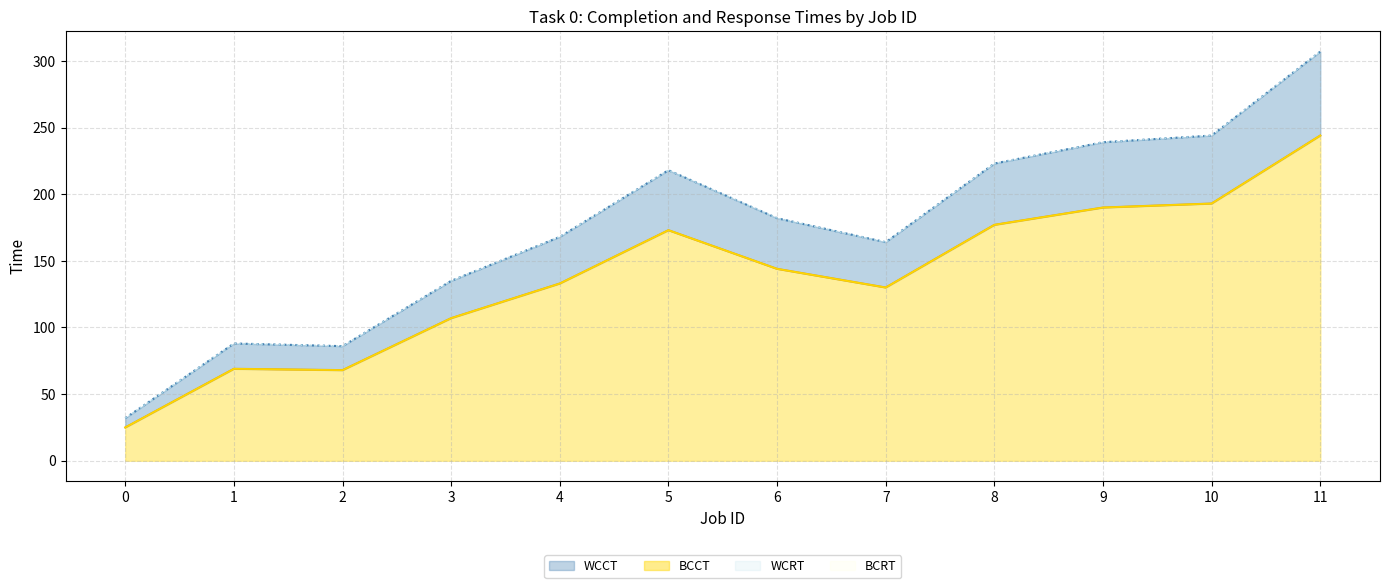

The value of WCRT at 4 is 242. True or false?

False